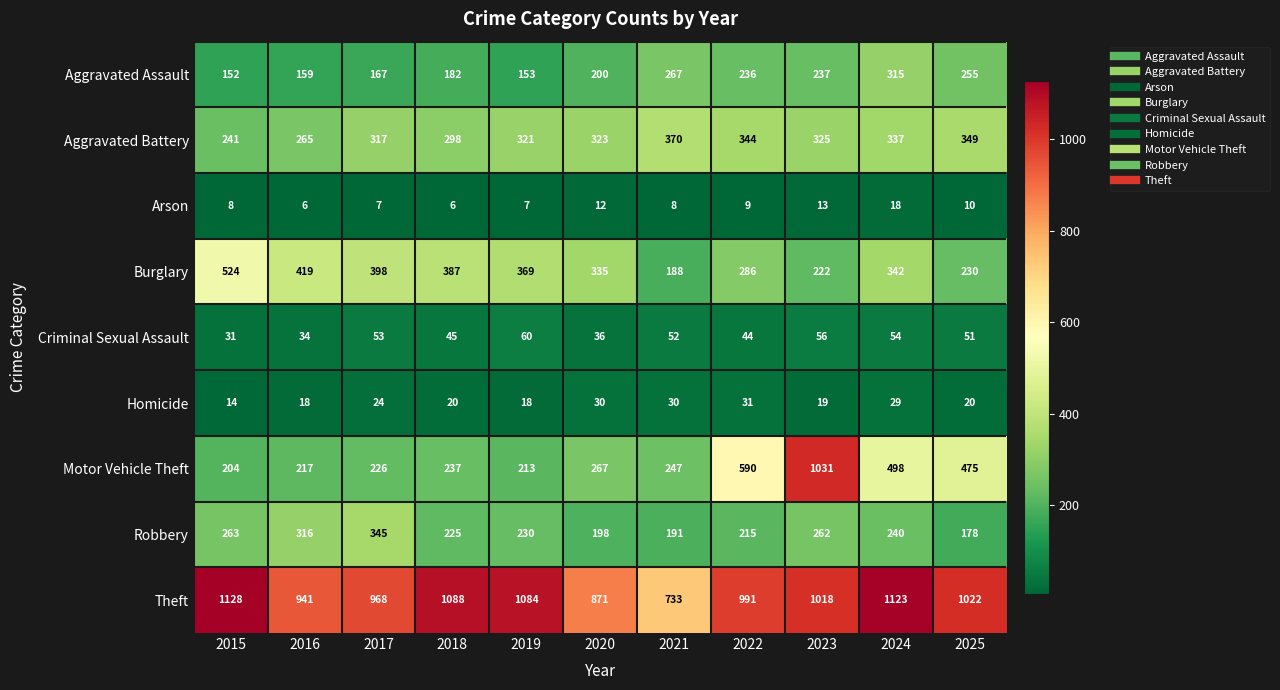

What is the difference between the Theft values at 2024 and 2021?

390